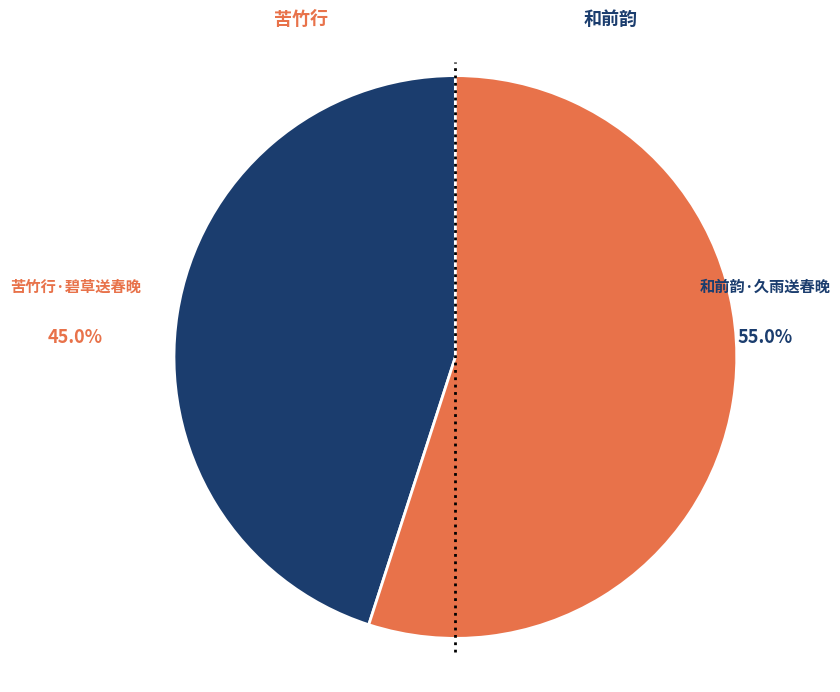

Count the number of slices in the pie.

2